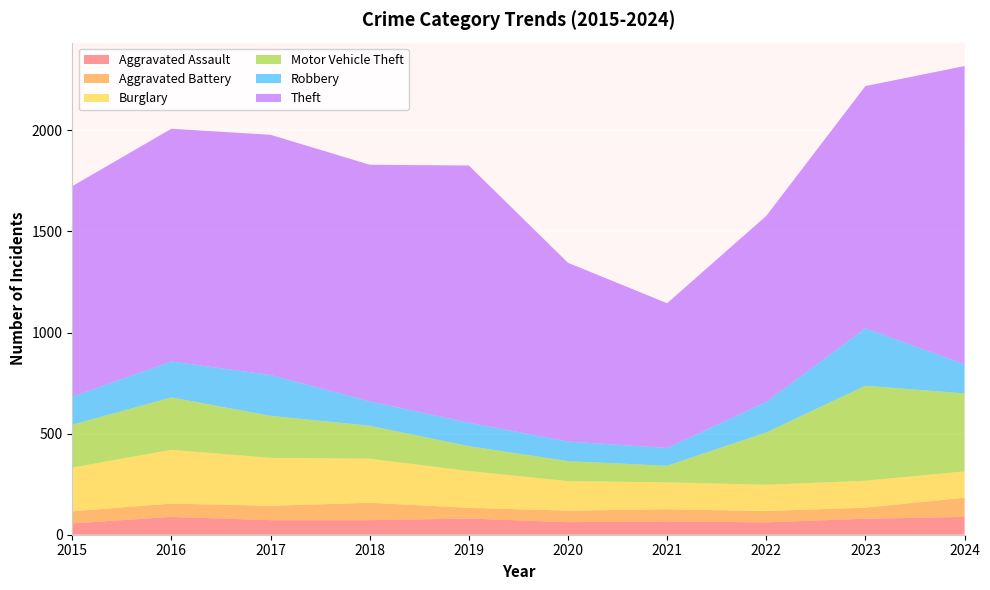

Reading right to left, extract all data points from this chart.

Aggravated Assault: 88	79	61	66	62	80	72	72	88	56
Aggravated Battery: 95	55	56	60	57	53	86	71	66	60
Burglary: 130	133	130	133	146	182	218	237	266	216
Motor Vehicle Theft: 386	470	259	82	99	123	163	208	259	212
Robbery: 144	284	151	88	97	116	121	202	178	139
Theft: 1475	1198	920	716	884	1272	1170	1188	1151	1041